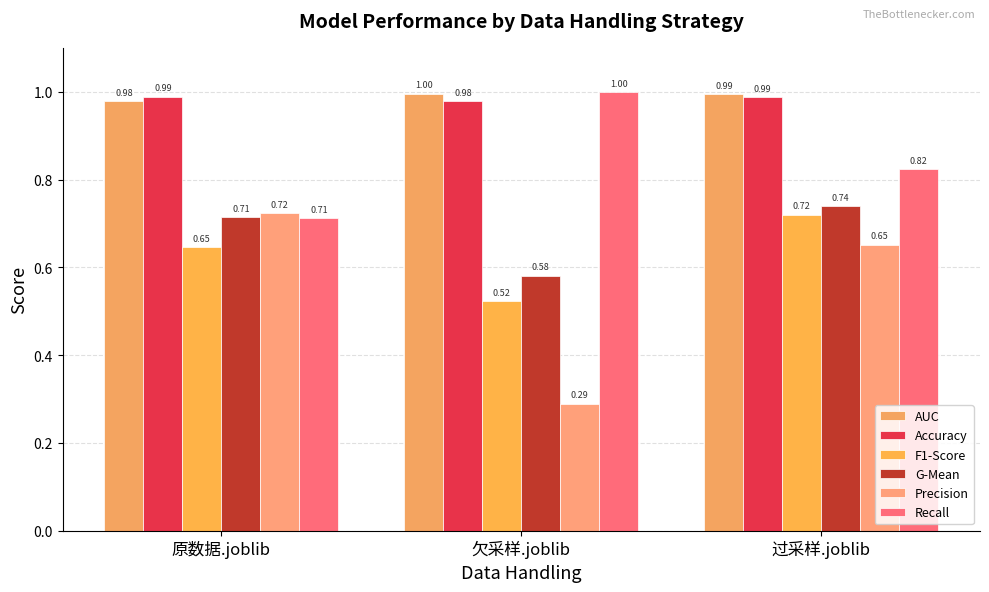

What is the difference between the maximum and minimum values in the Precision series?

0.4